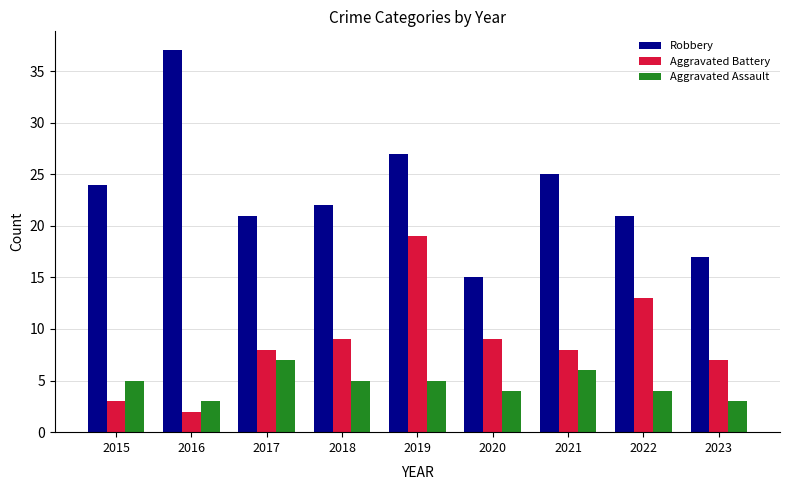

What is the spread (max minus min) of values at 2023?

14